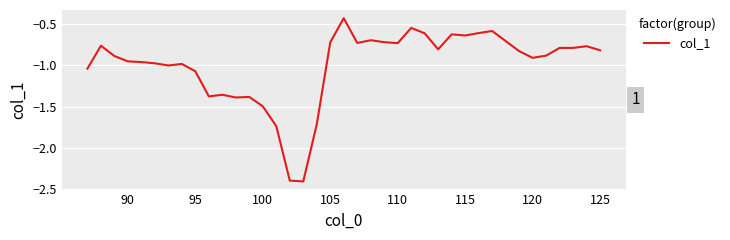

What is the difference between the maximum and minimum values?

2.0